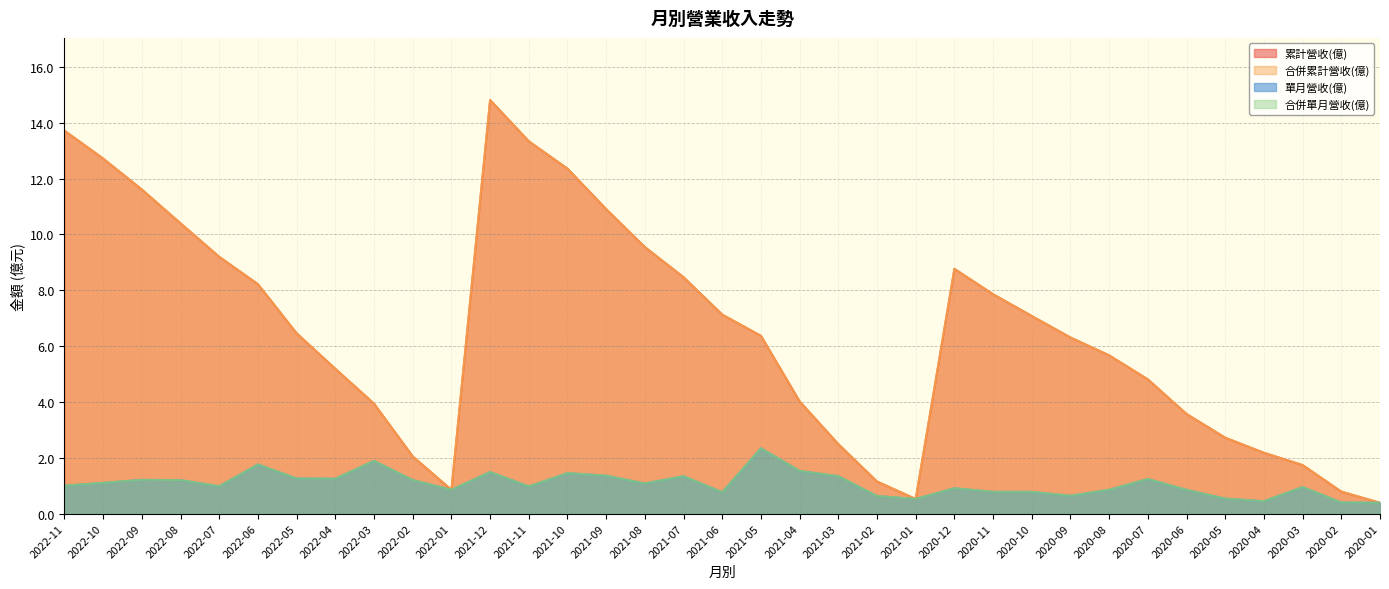

Reading left to right, what are all the values shown in this chart?

累計營收(億): 13.7	12.7	11.6	10.4	9.2	8.2	6.5	5.2	3.9	2.0	0.9	14.8	13.3	12.4	10.9	9.6	8.5	7.1	6.4	4.0	2.5	1.1	0.5	8.8	7.9	7.1	6.3	5.7	4.8	3.6	2.7	2.2	1.7	0.8	0.4
合併累計營收(億): 13.7	12.7	11.6	10.4	9.2	8.2	6.5	5.2	3.9	2.0	0.9	14.8	13.3	12.4	10.9	9.6	8.5	7.1	6.4	4.0	2.5	1.1	0.5	8.8	7.9	7.1	6.3	5.7	4.8	3.6	2.7	2.2	1.7	0.8	0.4
單月營收(億): 1.0	1.1	1.2	1.2	1.0	1.8	1.3	1.2	1.9	1.2	0.9	1.5	1.0	1.4	1.4	1.1	1.3	0.8	2.3	1.5	1.3	0.6	0.5	0.9	0.8	0.8	0.6	0.9	1.2	0.9	0.5	0.4	1.0	0.4	0.4
合併單月營收(億): 1.0	1.1	1.2	1.2	1.0	1.8	1.3	1.2	1.9	1.2	0.9	1.5	1.0	1.4	1.4	1.1	1.3	0.8	2.3	1.5	1.3	0.6	0.5	0.9	0.8	0.8	0.6	0.9	1.2	0.9	0.5	0.4	1.0	0.4	0.4